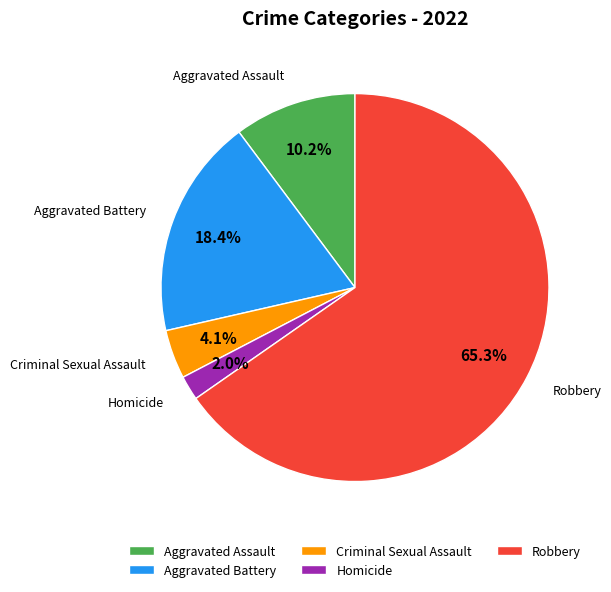

Between Aggravated Battery and Homicide, which is larger?

Aggravated Battery